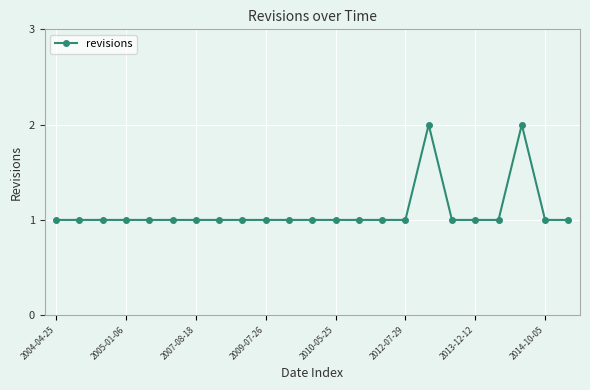

True or false: the data has more than 1 interior local peaks.

True